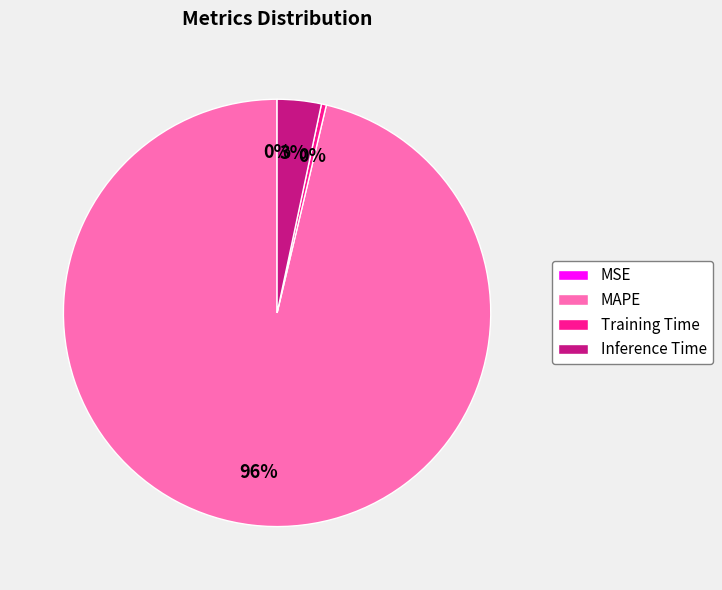

To the nearest percent, what is the average slice percentage?

25%